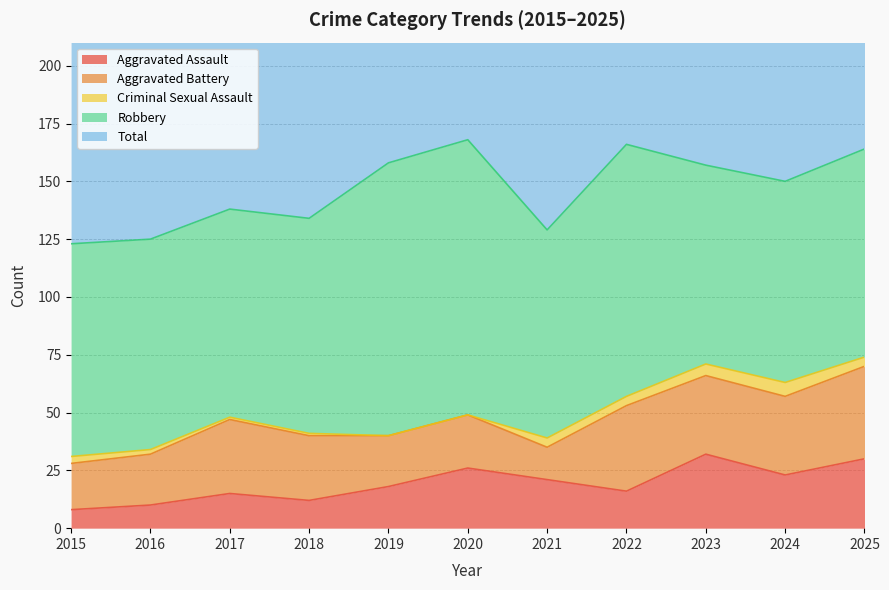

Where is Aggravated Assault nearest to the value 20?

2021